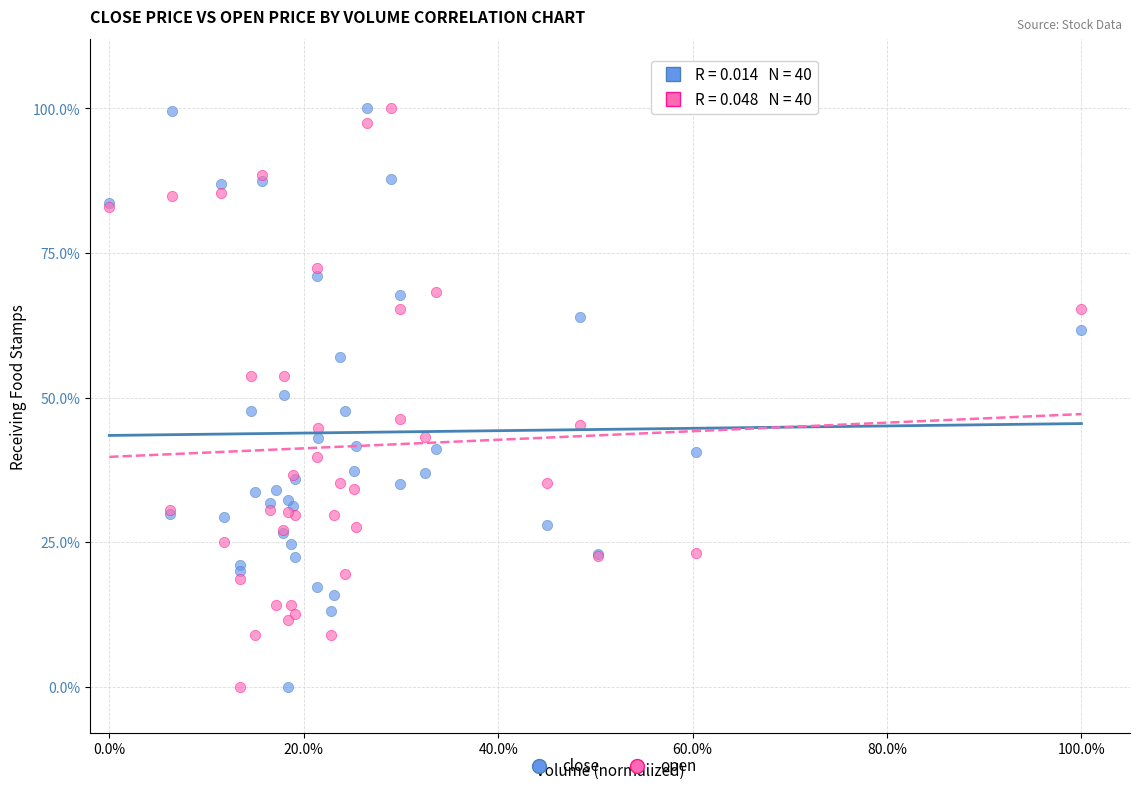

What are all the series names shown in the legend?

close, open